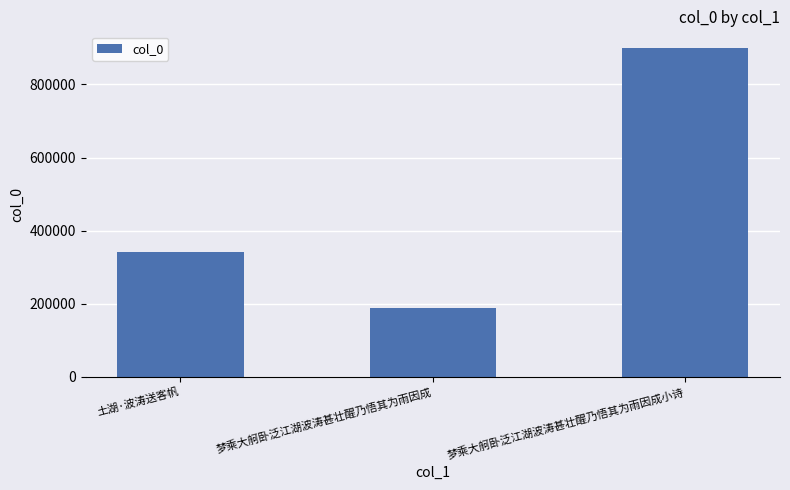

Are the bars grouped side by side (vs. stacked)?

No